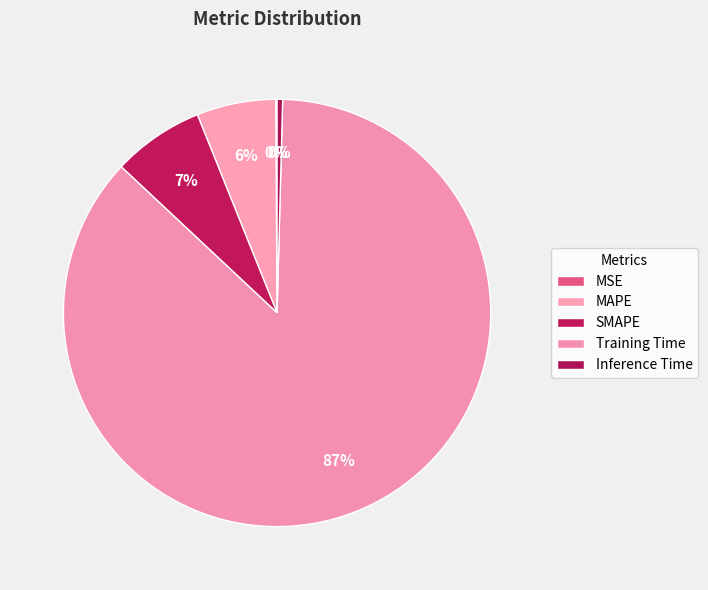

What is the change in value from MSE to MAPE?

+0.3